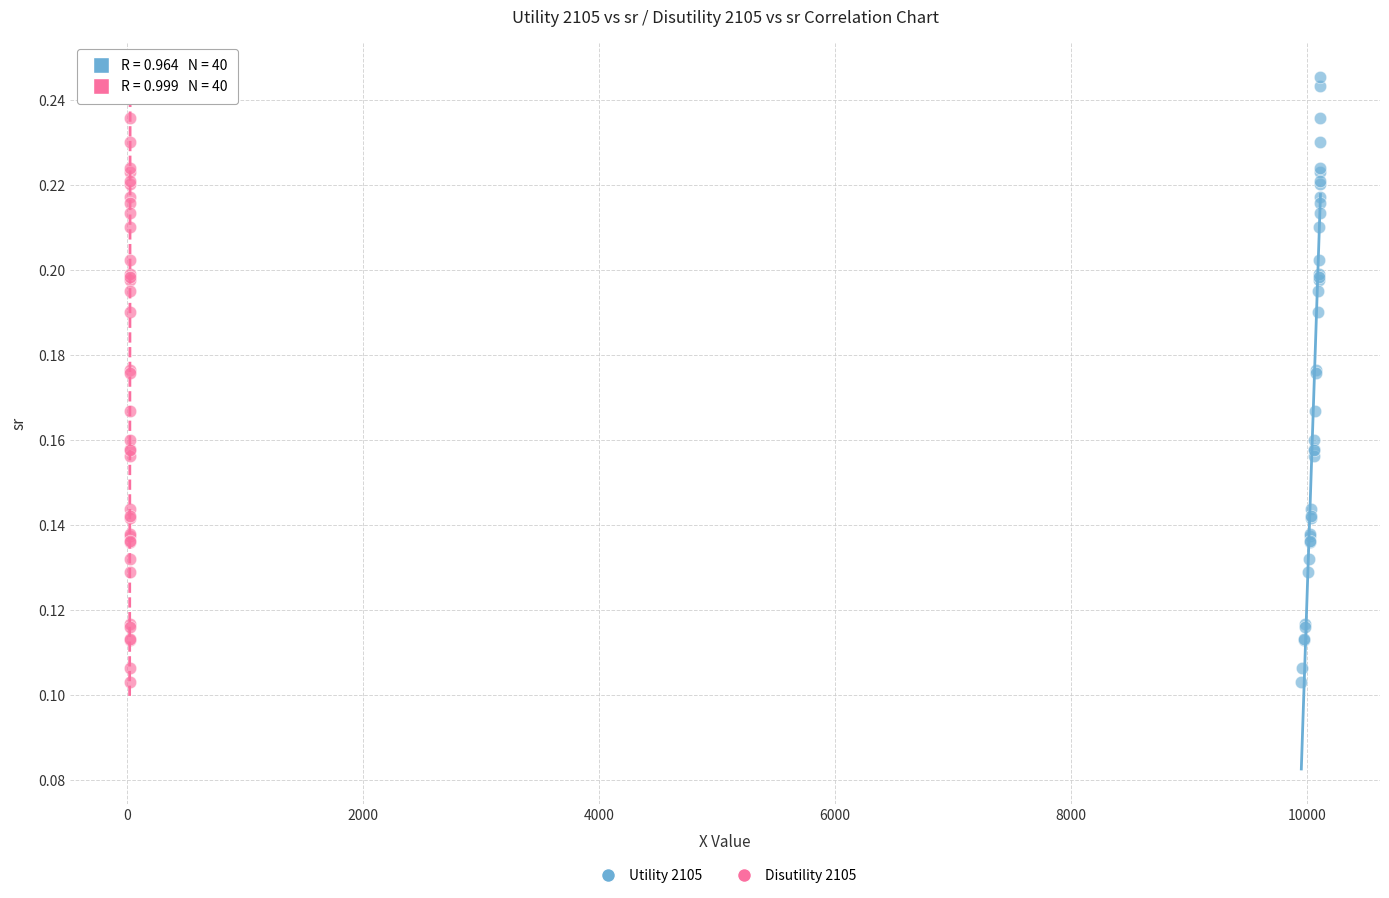

What are all the series names shown in the legend?

Utility 2105, Disutility 2105